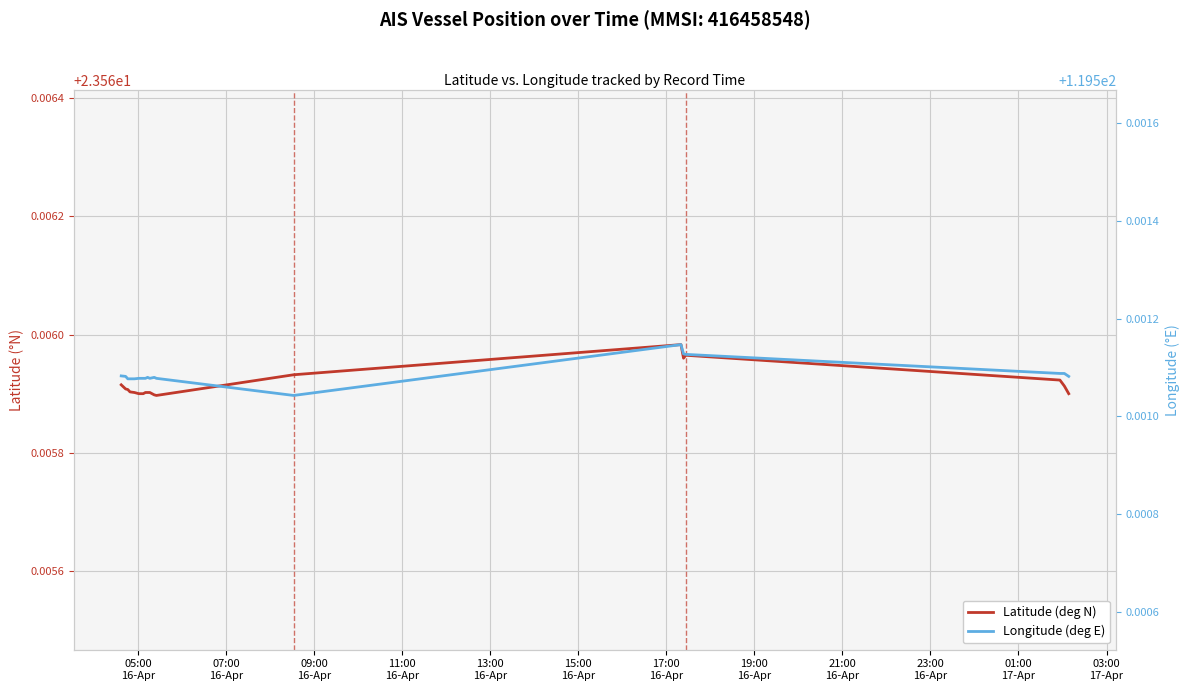

The value of Latitude (deg N) at 01:00
17-Apr is 34.4. True or false?

False